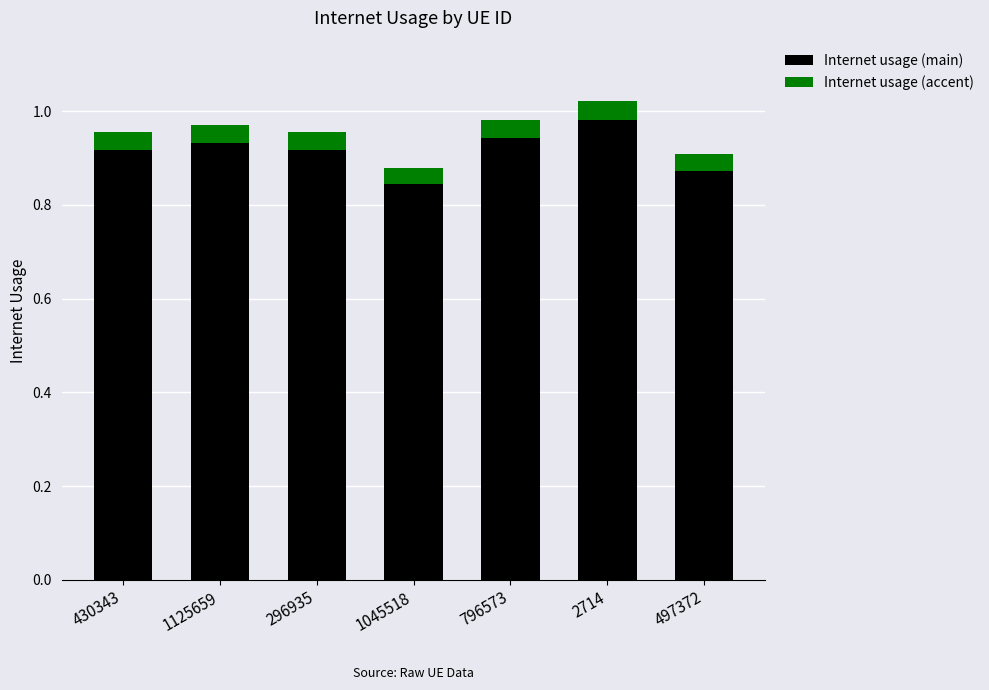

True or false: Internet usage (main) has a value of 0.4 at 296935.

False